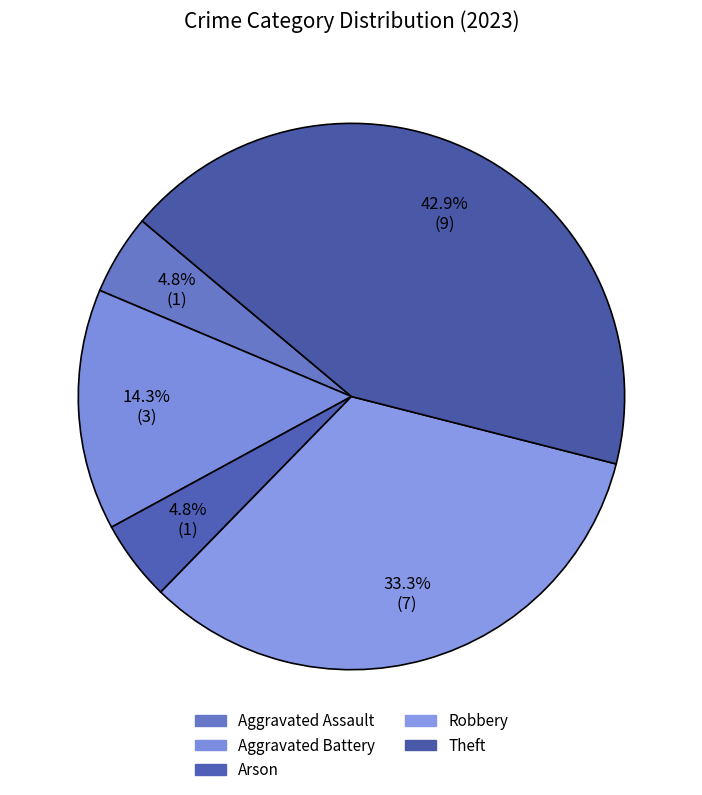

How many segments does this pie chart have?

5